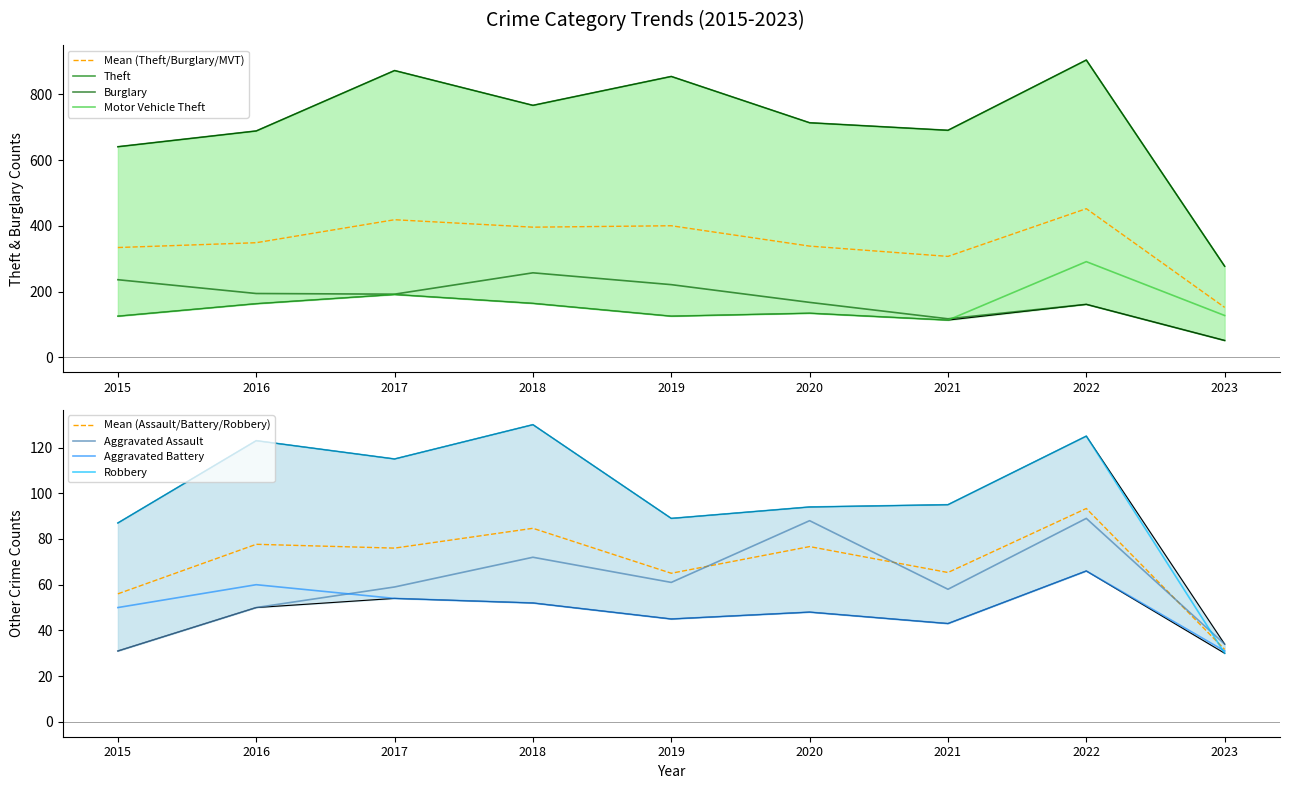

Reading left to right, transcribe all the data shown in this chart.

Aggravated Assault: 31	50	59	72	61	88	58	89	34
Aggravated Battery: 50	60	54	52	45	48	43	66	31
Burglary: 236	194	192	257	221	167	117	161	51
Motor Vehicle Theft: 125	163	191	164	125	134	113	291	127
Robbery: 87	123	115	130	89	94	95	125	30
Theft: 641	689	873	767	855	714	691	905	277